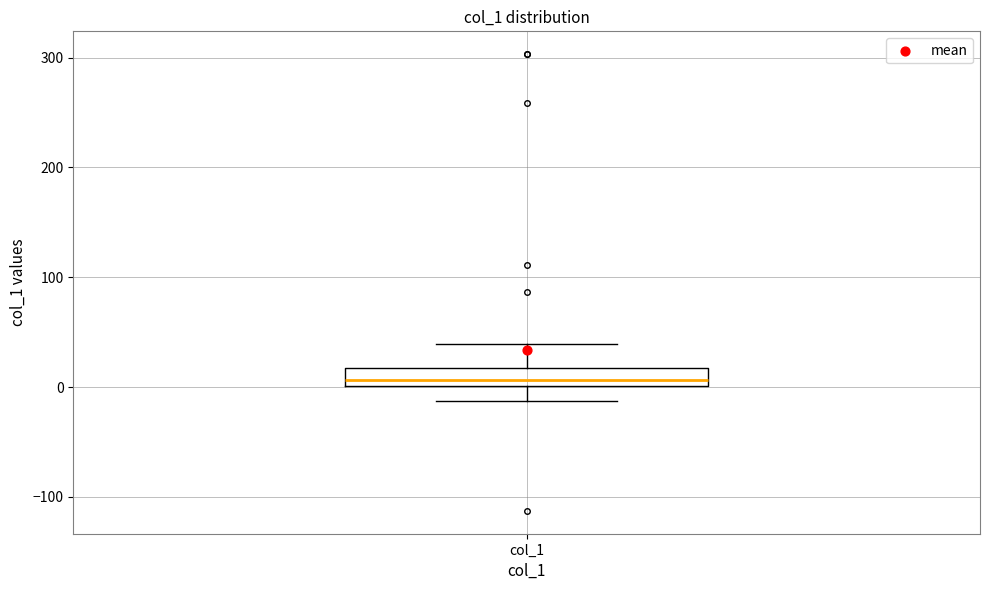

Transcribe this box plot: give where the median line is, the range the box spans, and where the two whiskers end, as read against the y-axis. The values are not printed on the chart, so give them approximately, as read against the axis.

median 10, box 0 to 20, whiskers -10 to 40